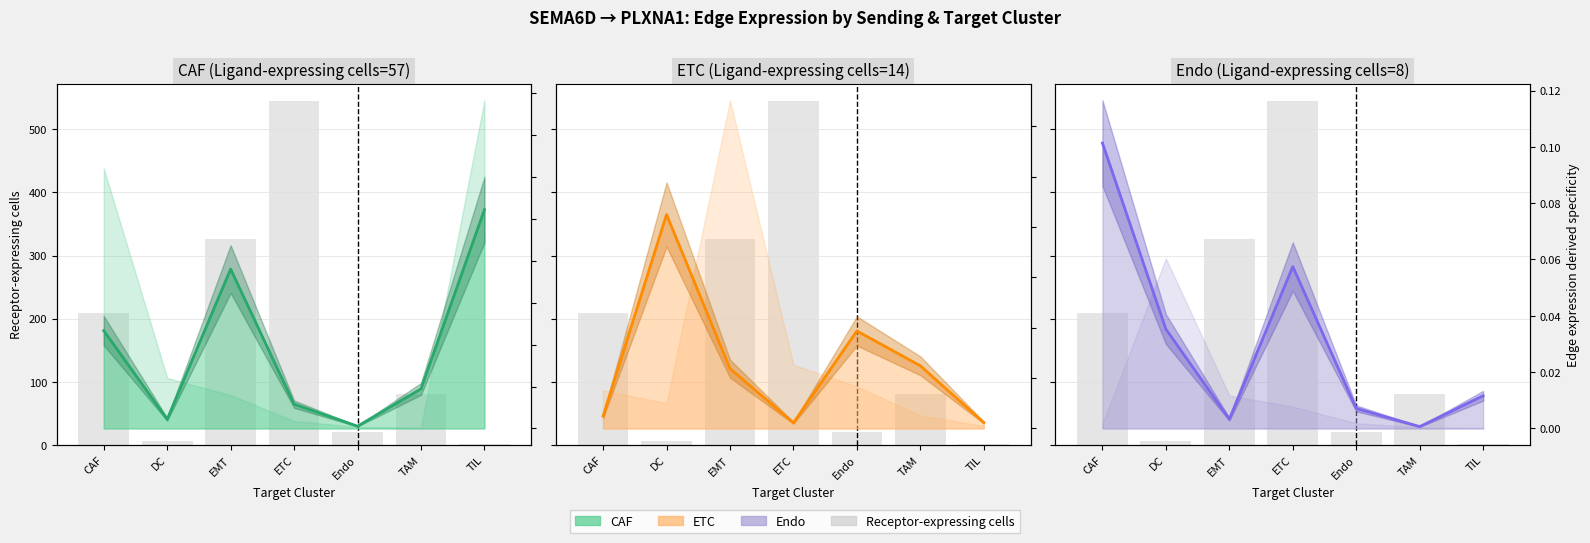

Reading left to right, transcribe all the data shown in this chart.

0.1	0.0	0.0	0.1	0.0	0.0	0.0